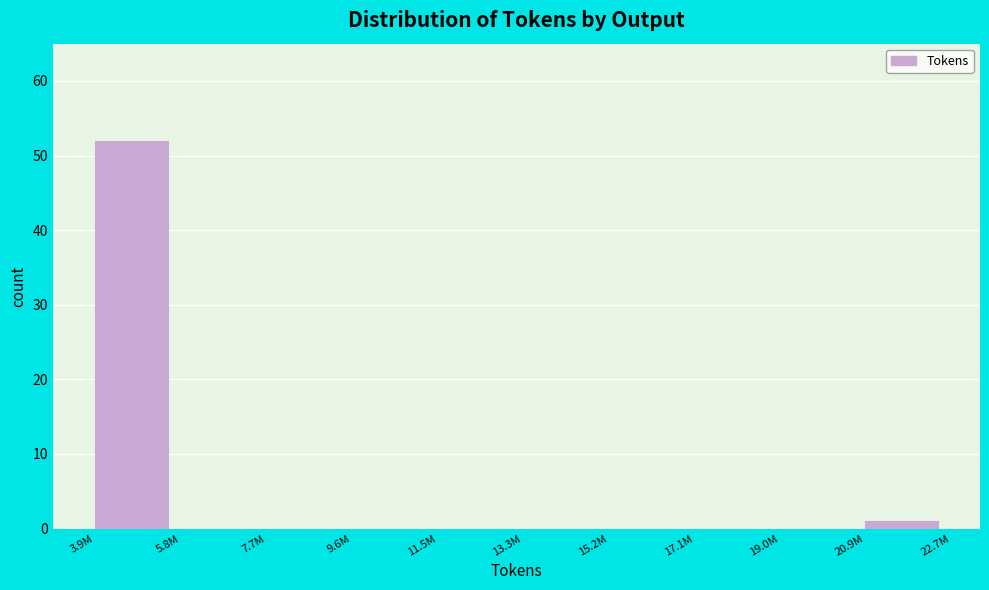

Reading right to left, list all the values displayed in this chart.

20.9M=1	19.0M=0	17.1M=0	15.2M=0	13.3M=0	11.5M=0	9.6M=0	7.7M=0	5.8M=0	3.9M=52